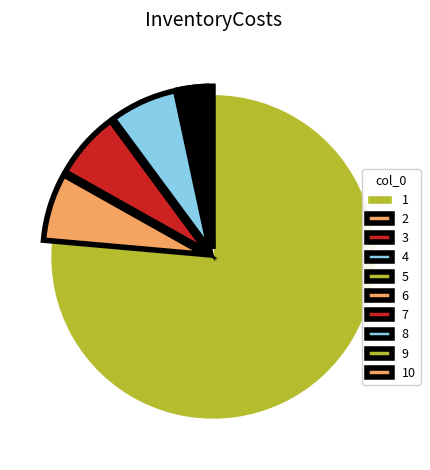

Between 2 and 4, which is larger?

2